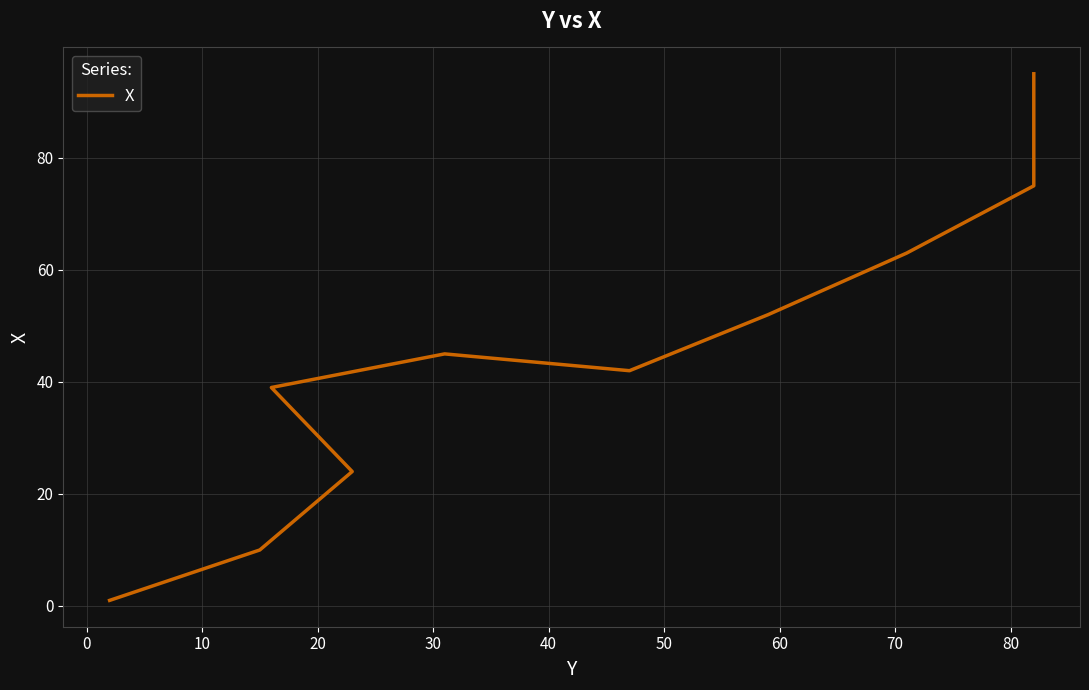

Is it true that the value at 0 is 10?

True